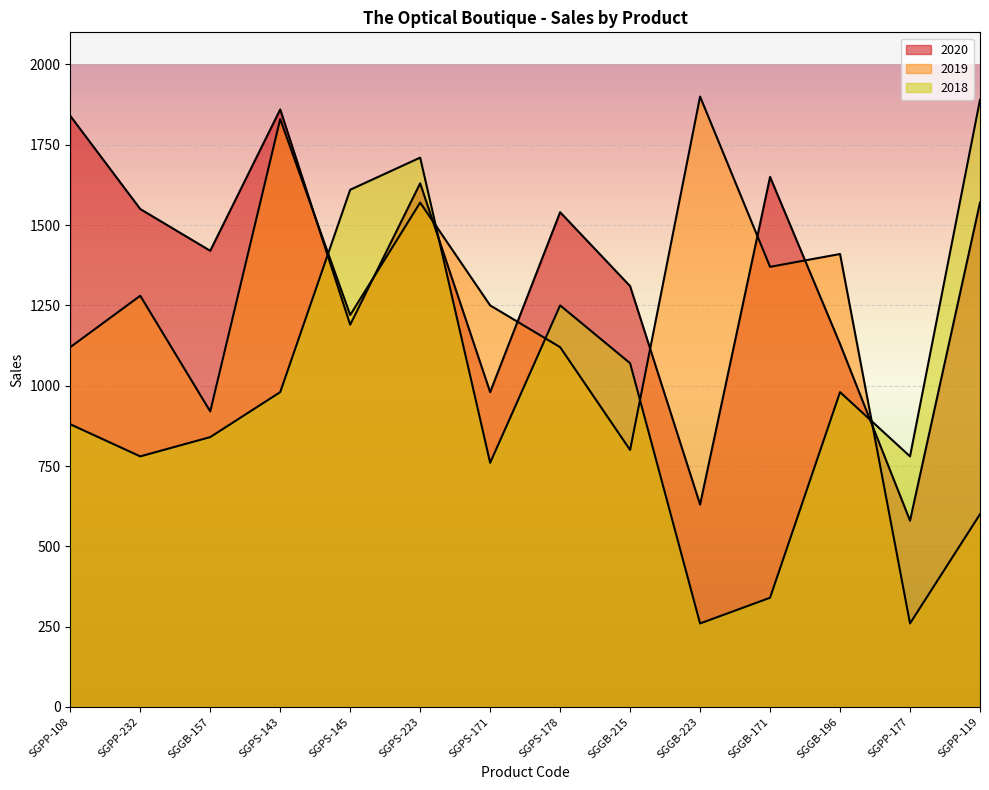

What is the average value of the 2020 series?

1349